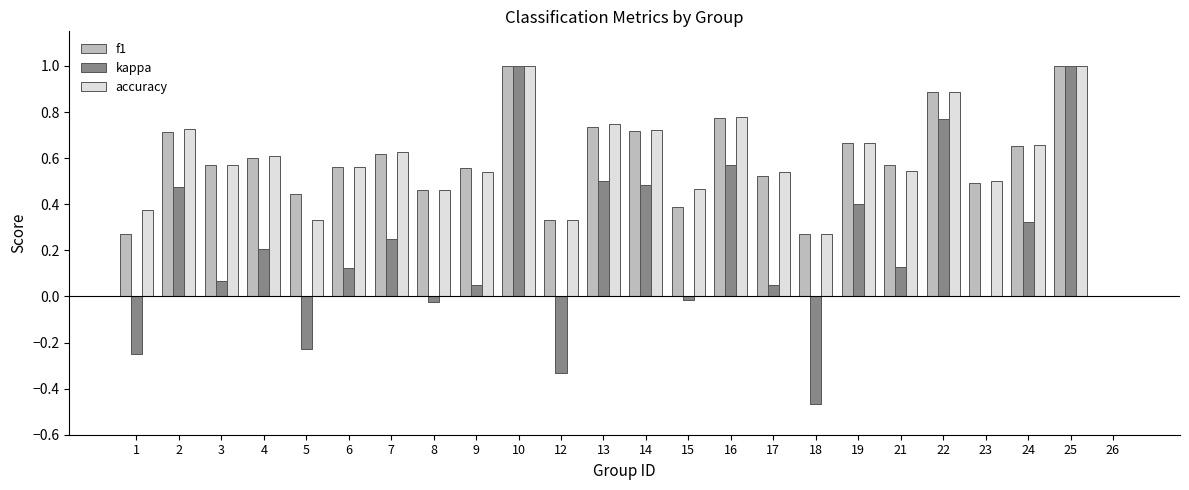

What is the total value across all series at 16?

2.1